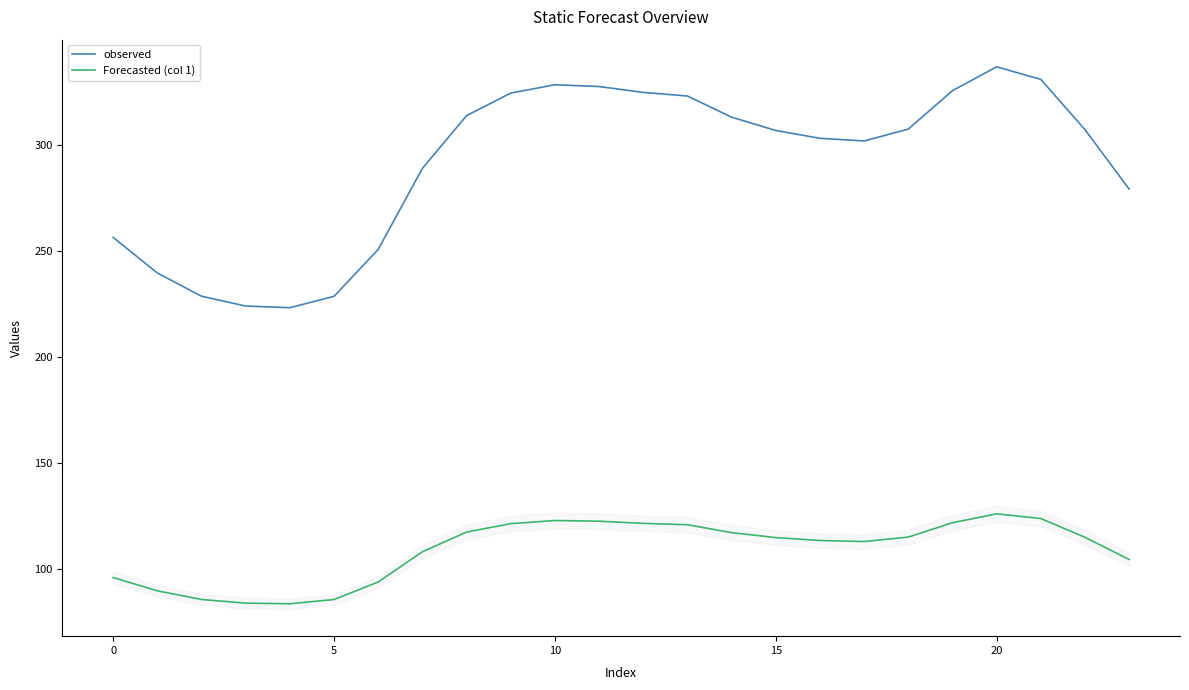

Which series has the largest total across all categories?

observed